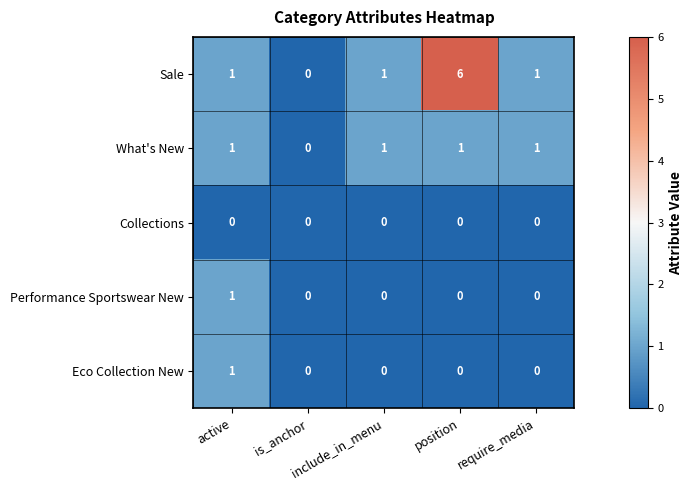

How many data points in What's New are less than 1?

1